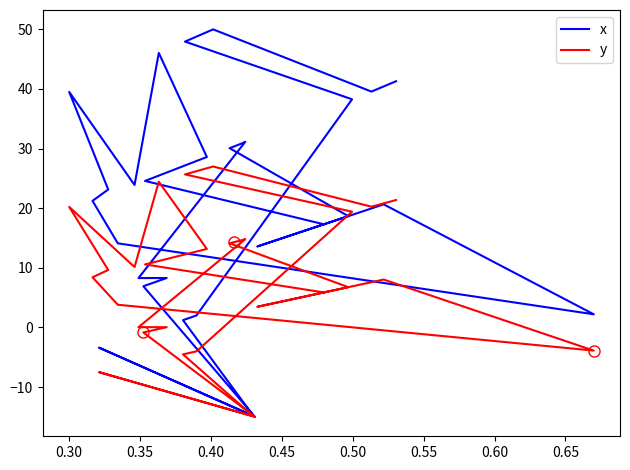

The value of y at 20 is -1.1. True or false?

False